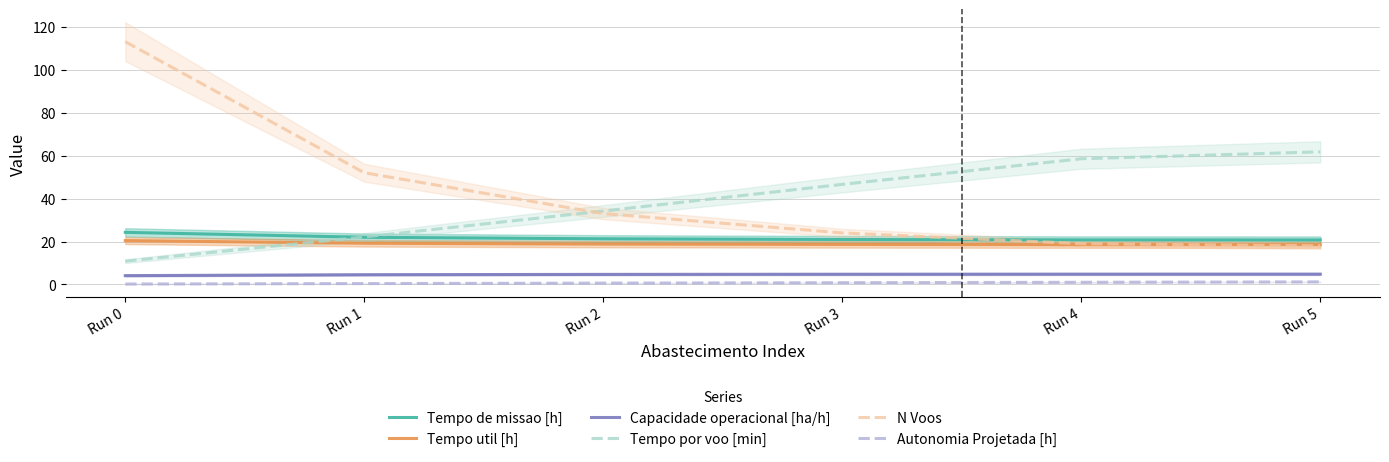

What is the value of the Tempo util [h] point at the 1st from the left?

20.4